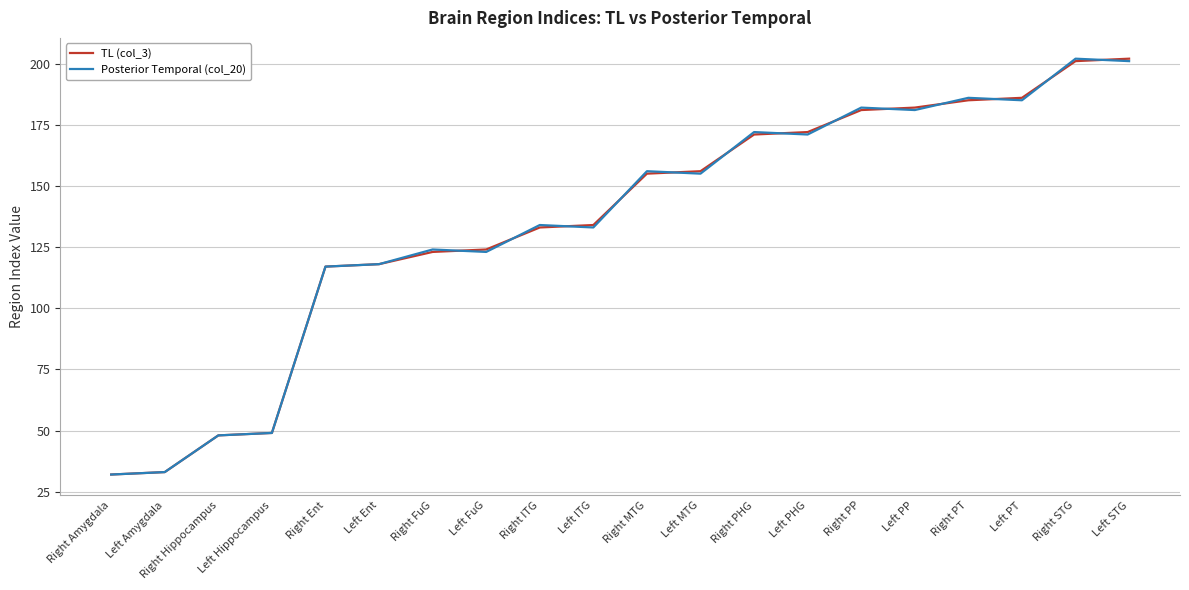

The TL (col_3) series shows 201 at Right STG. True or false?

True